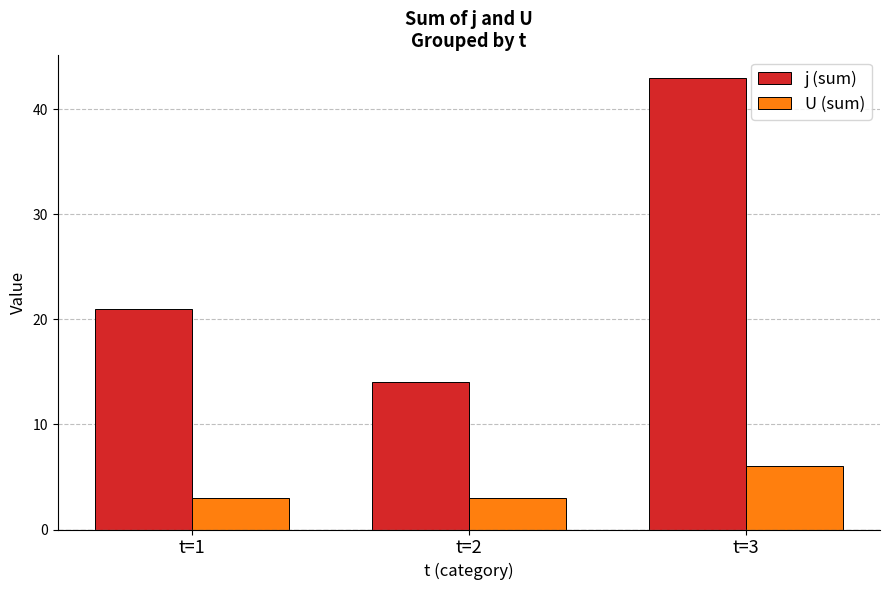

Which category has the highest value in the U (sum) series?

t=3